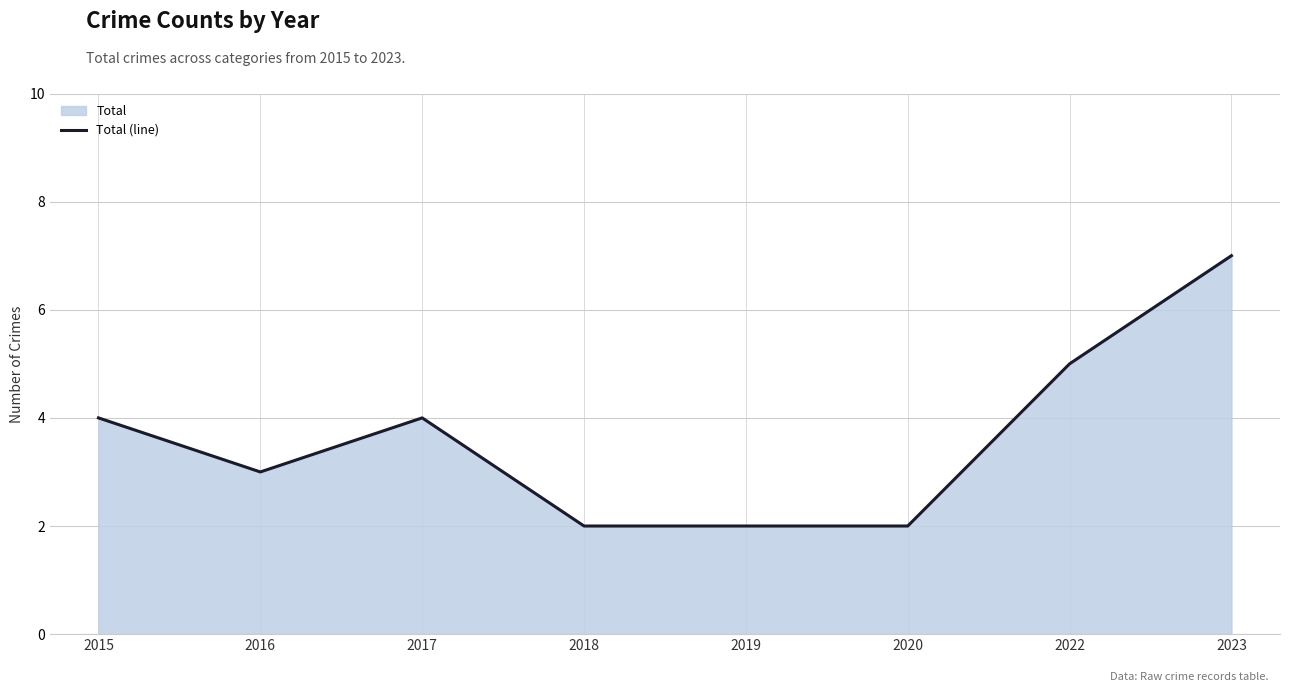

True or false: the data shows 2 at 2019.

True